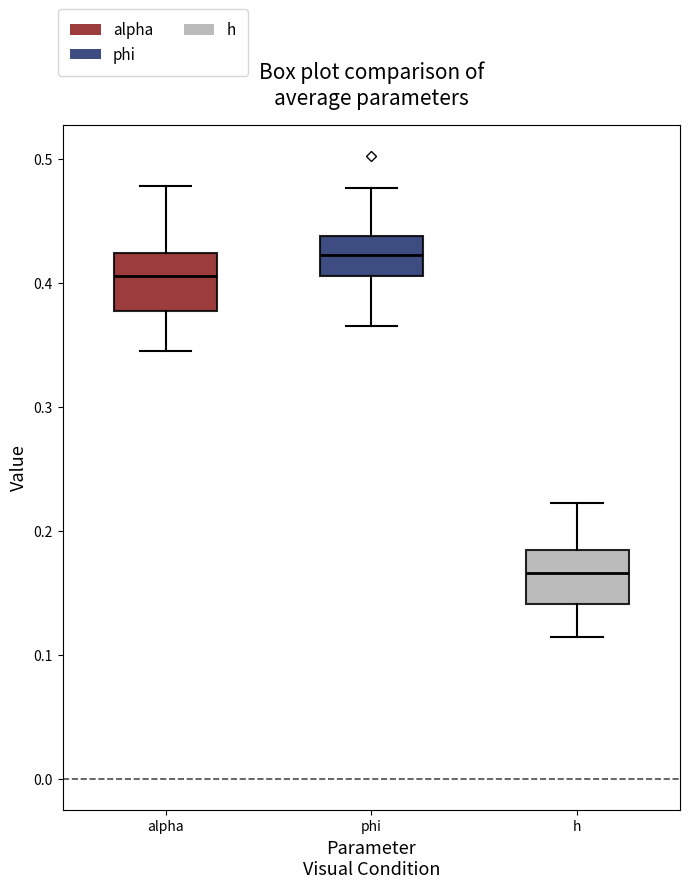

Reading left to right, read every box against the y-axis: the position of its median line, the range the box covers, and the ends of its whiskers. The values are not printed on the chart, so give them approximately, as read against the axis.

alpha: median 0.41, box 0.38 to 0.42, whiskers 0.35 to 0.48
phi: median 0.42, box 0.41 to 0.44, whiskers 0.37 to 0.48
h: median 0.17, box 0.14 to 0.18, whiskers 0.11 to 0.22